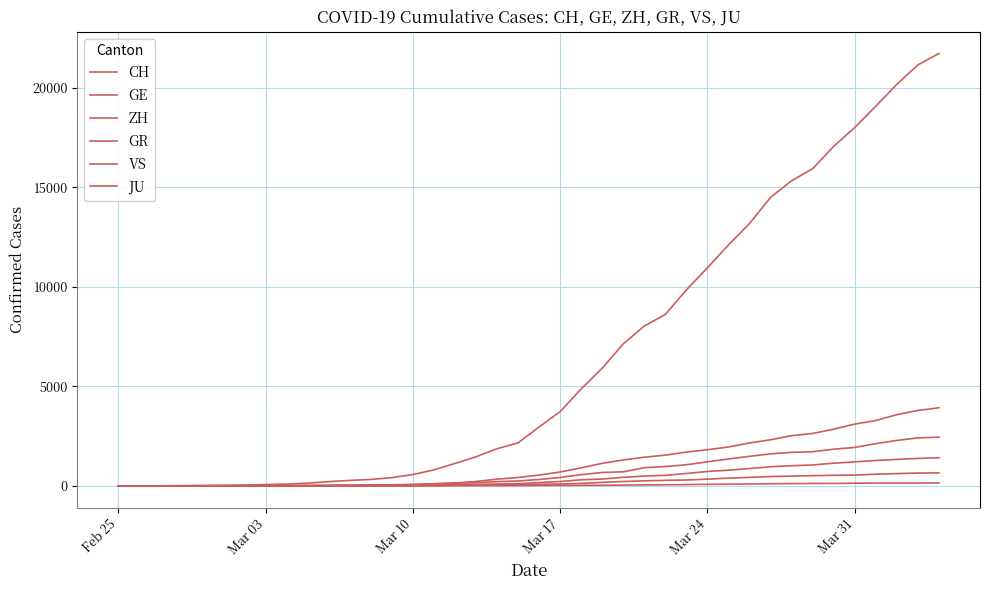

How many lines are shown in the chart?

6